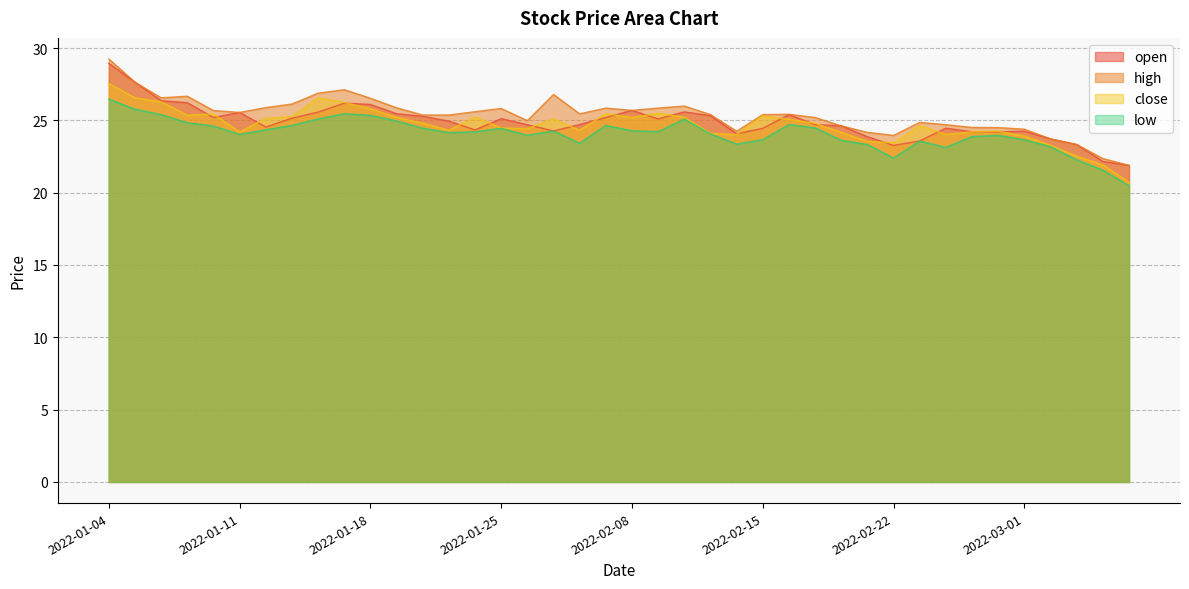

How many interior local peaks does the high series have?

8